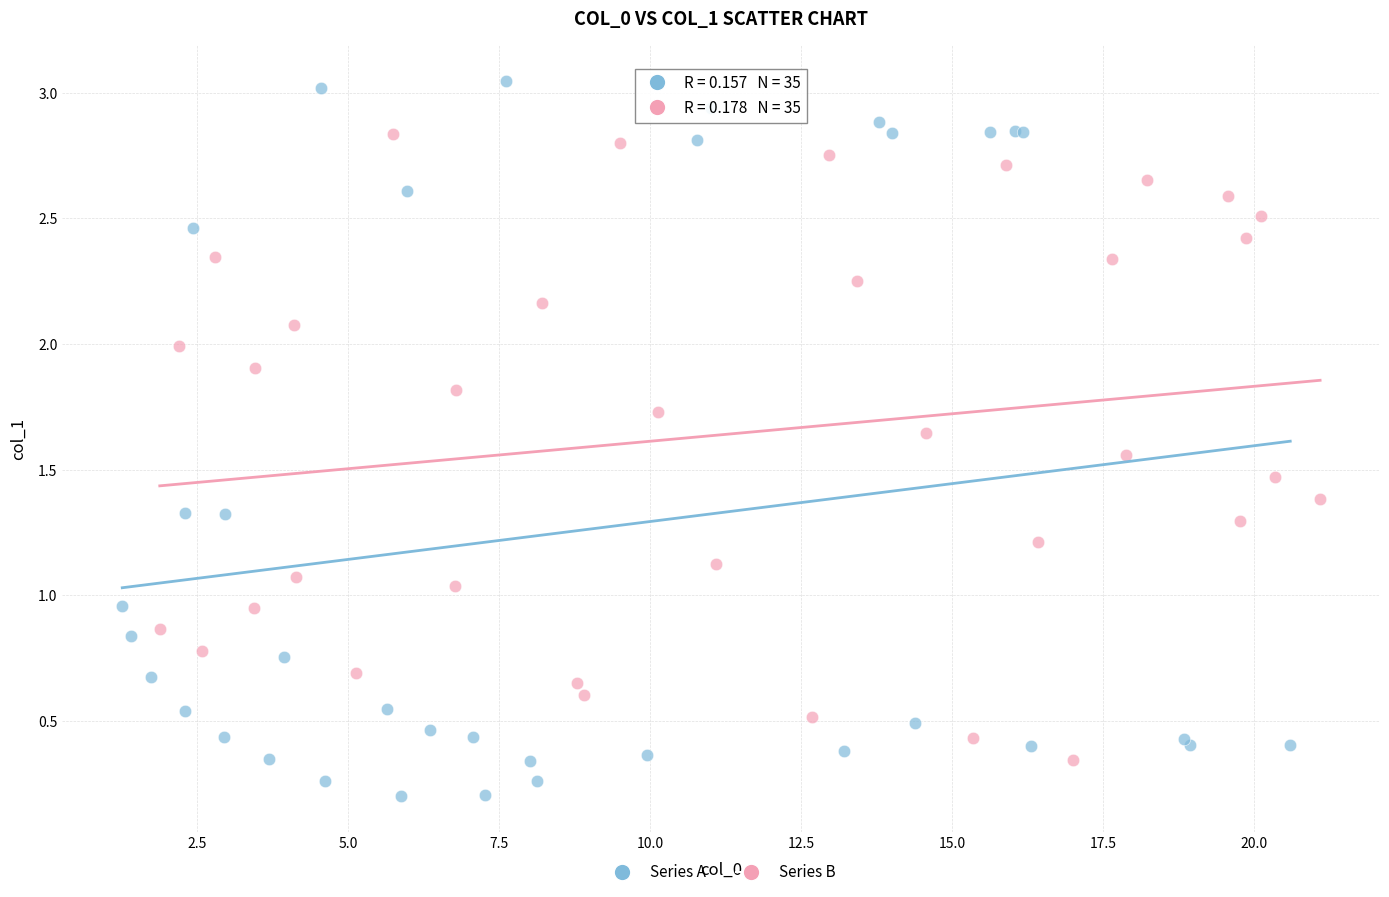

Which series contains the highest Y value?

Series A